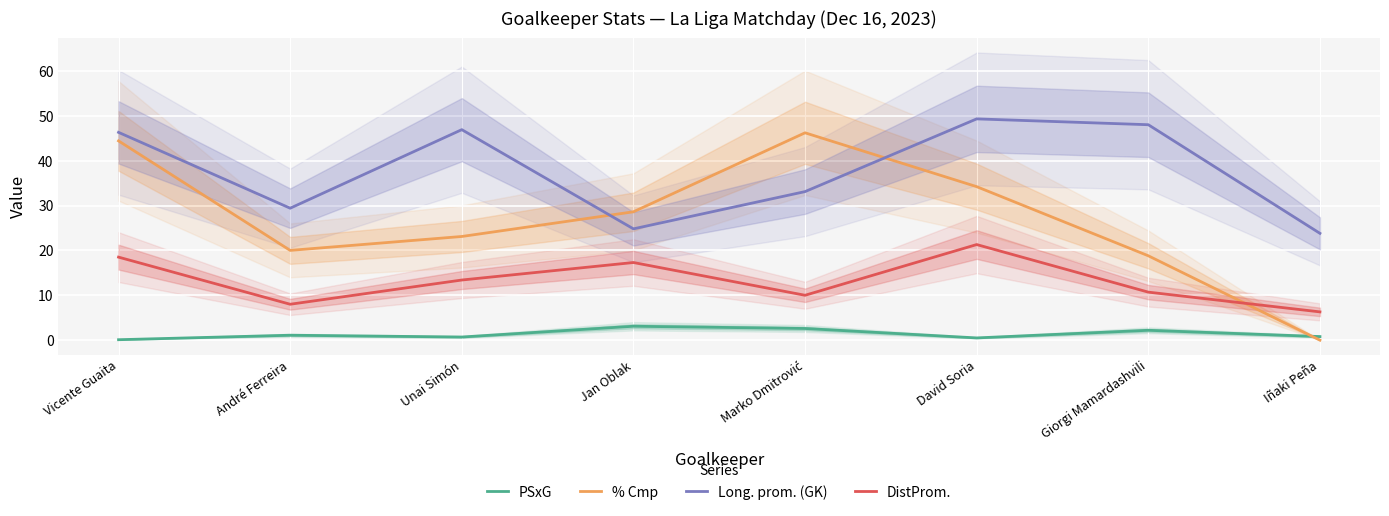

At which label does % Cmp first exceed 28?

Vicente Guaita